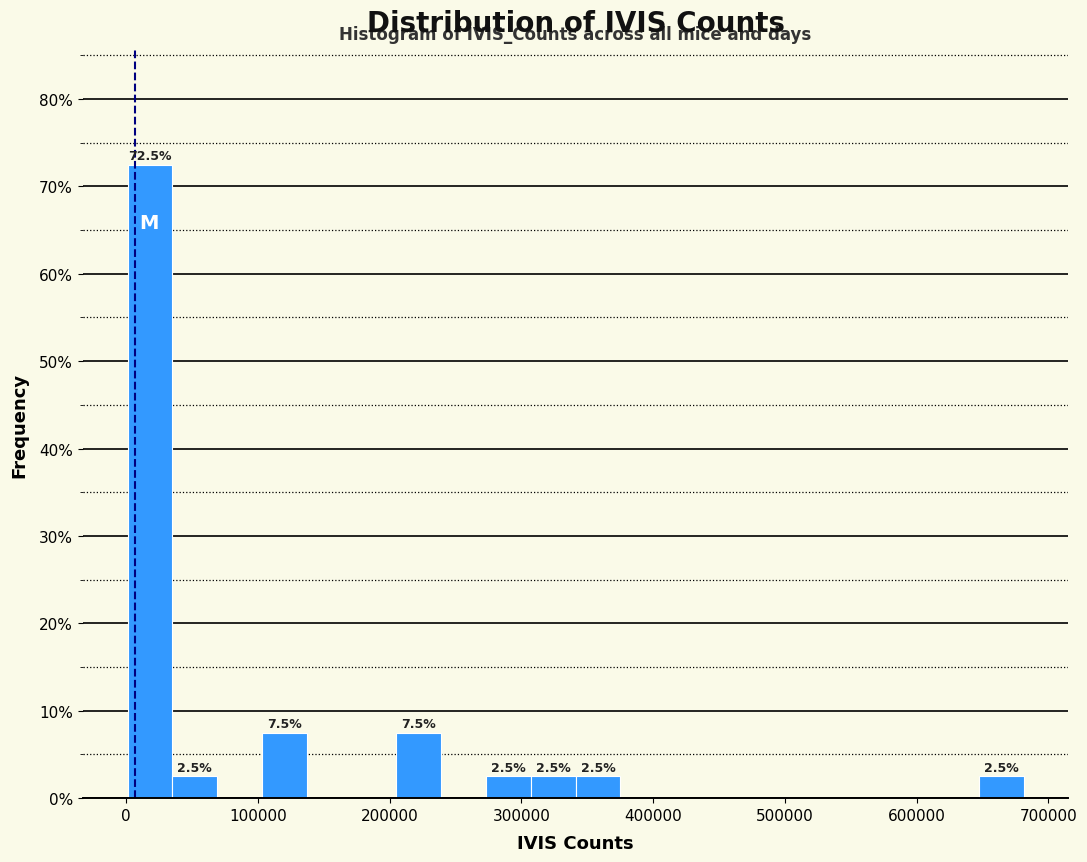

Around what value on the x-axis is the tallest bar? Give the approximate position of its centre, as read against the axis.

20000